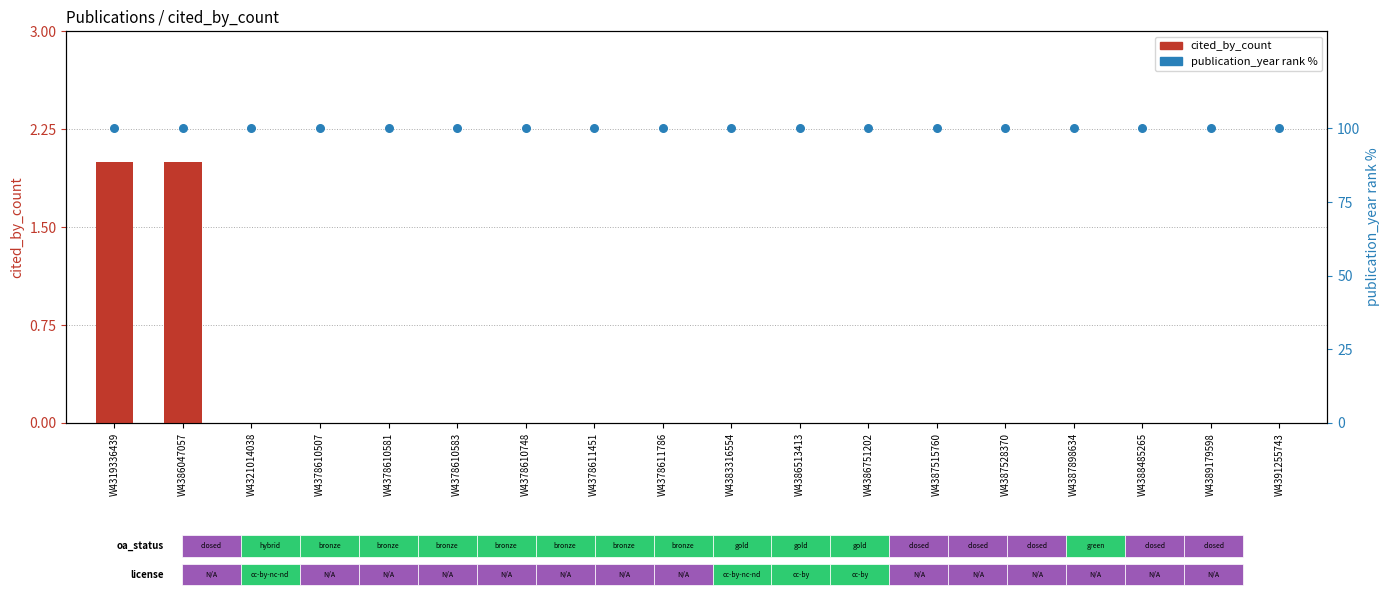

Which series has the widest spread of Y values?

cited_by_count